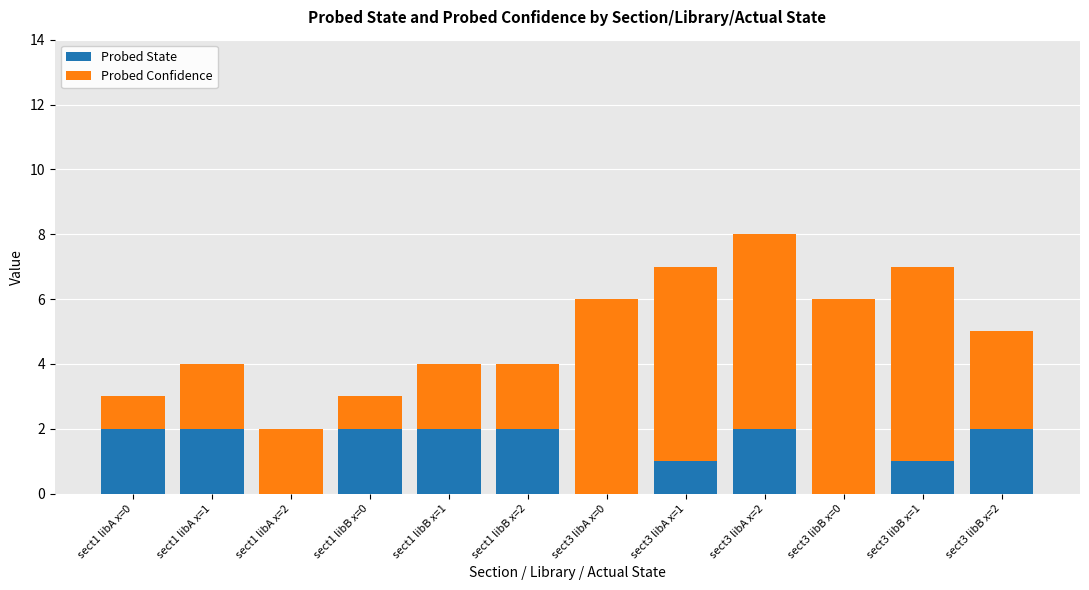

At which category is the sum across all series the highest?

sect3 libA x=2